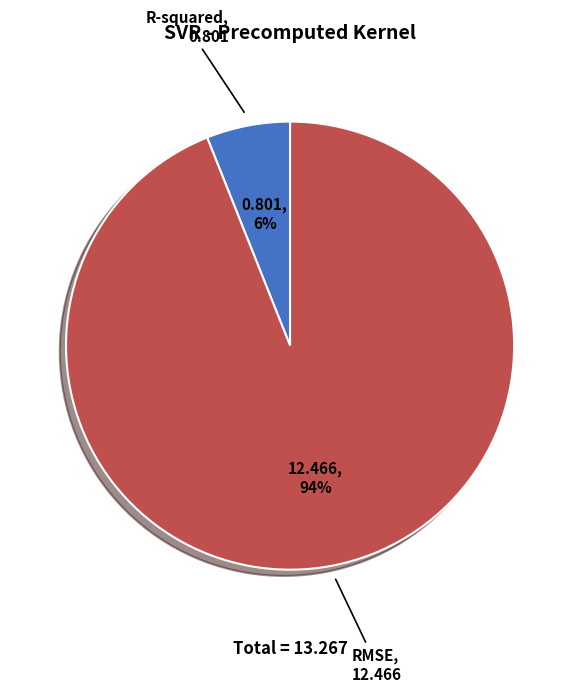

Which category accounts for the majority?

RMSE